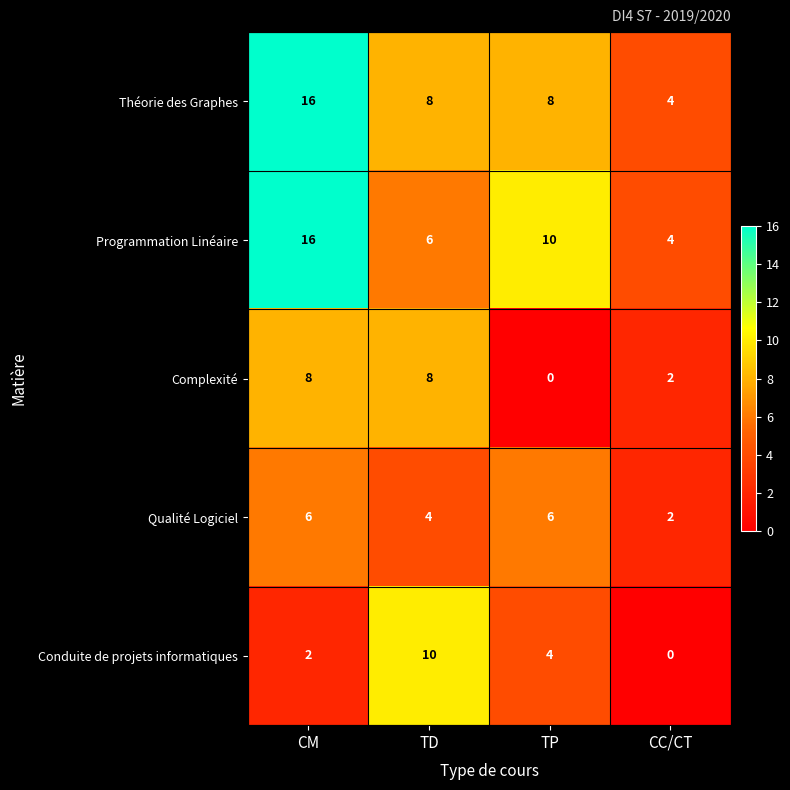

Reading left to right, transcribe all the data shown in this chart.

Théorie des Graphes: 16	8	8	4
Programmation Linéaire: 16	6	10	4
Complexité: 8	8	0	2
Qualité Logiciel: 6	4	6	2
Conduite de projets informatiques: 2	10	4	0